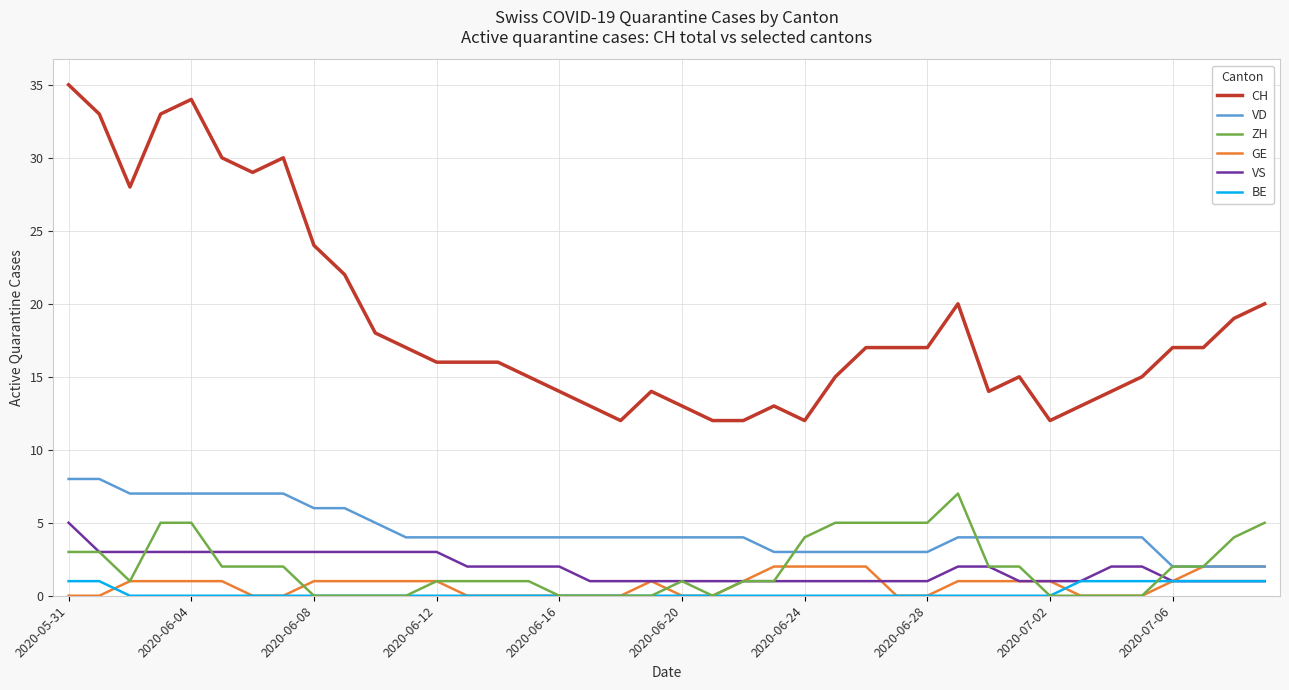

Which series has the largest range (max minus min)?

CH